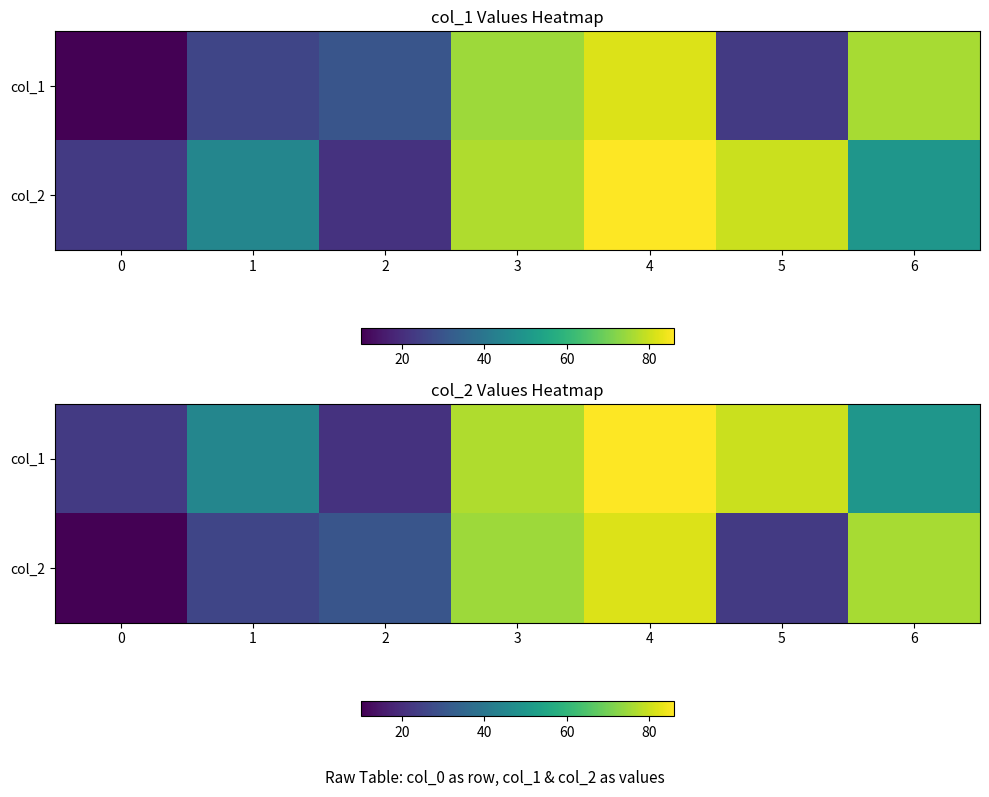

Read the col_1 value at 2.

21